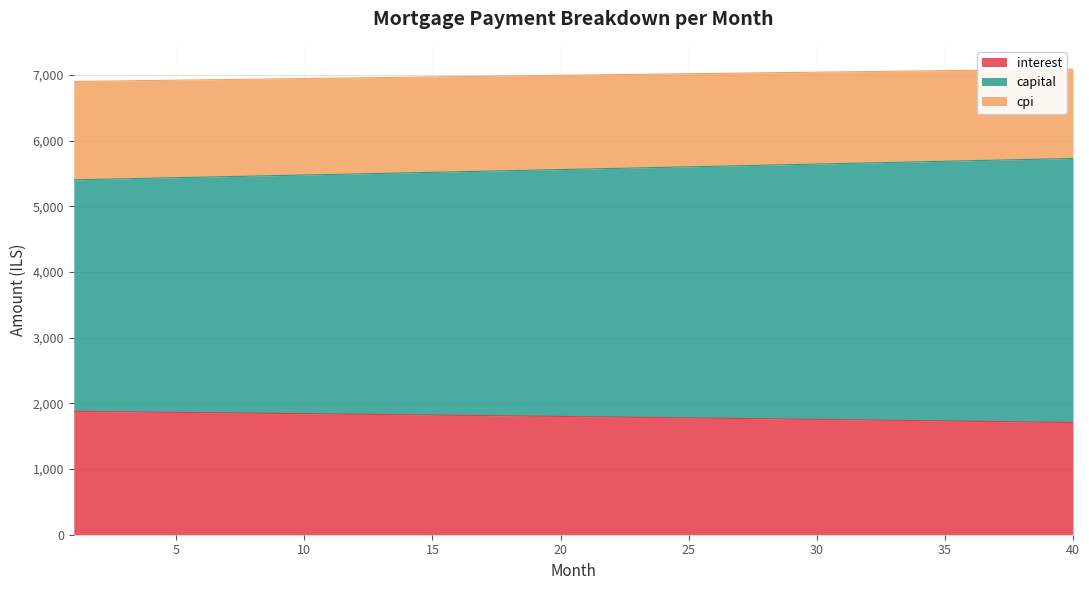

How many lines are shown in the chart?

3